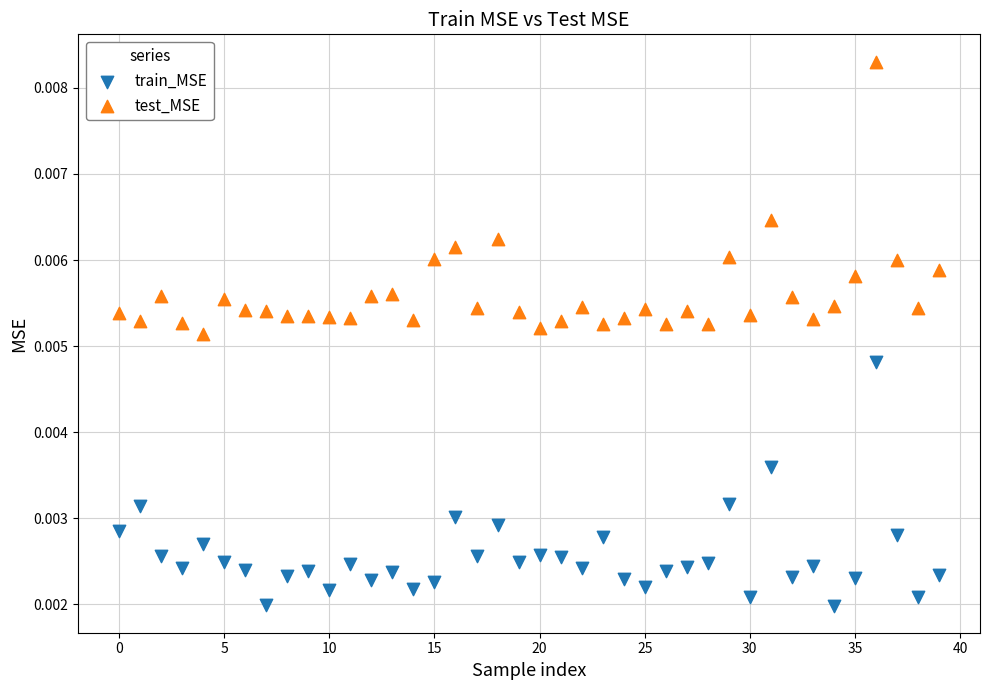

What are all the series names shown in the legend?

train_MSE, test_MSE